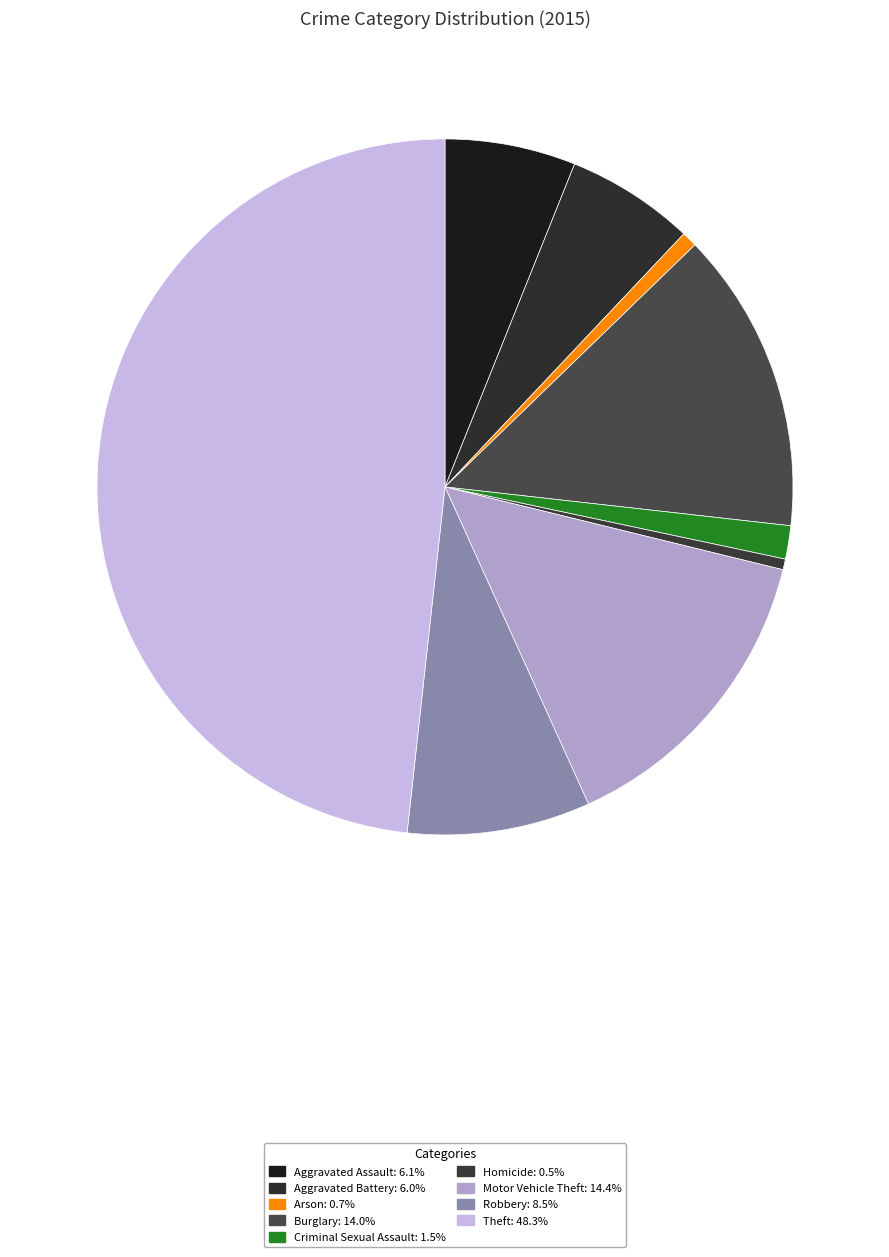

To the nearest percent, what percentage of the pie is Theft?

48%